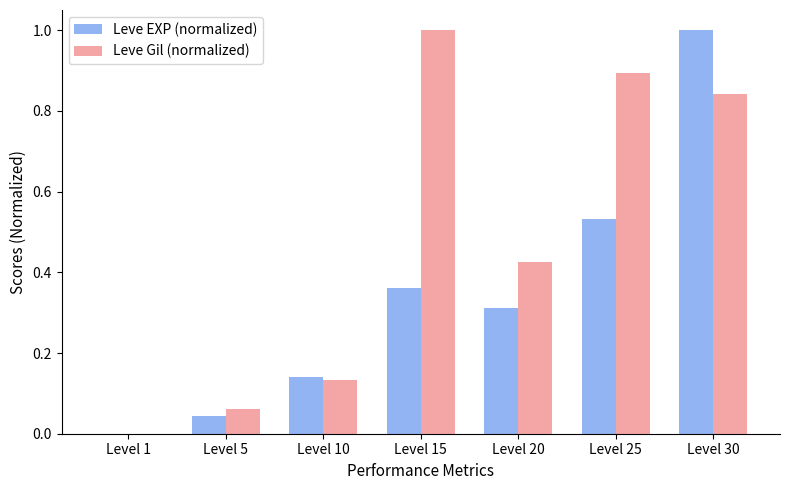

At which category is the sum across all series the highest?

Level 30